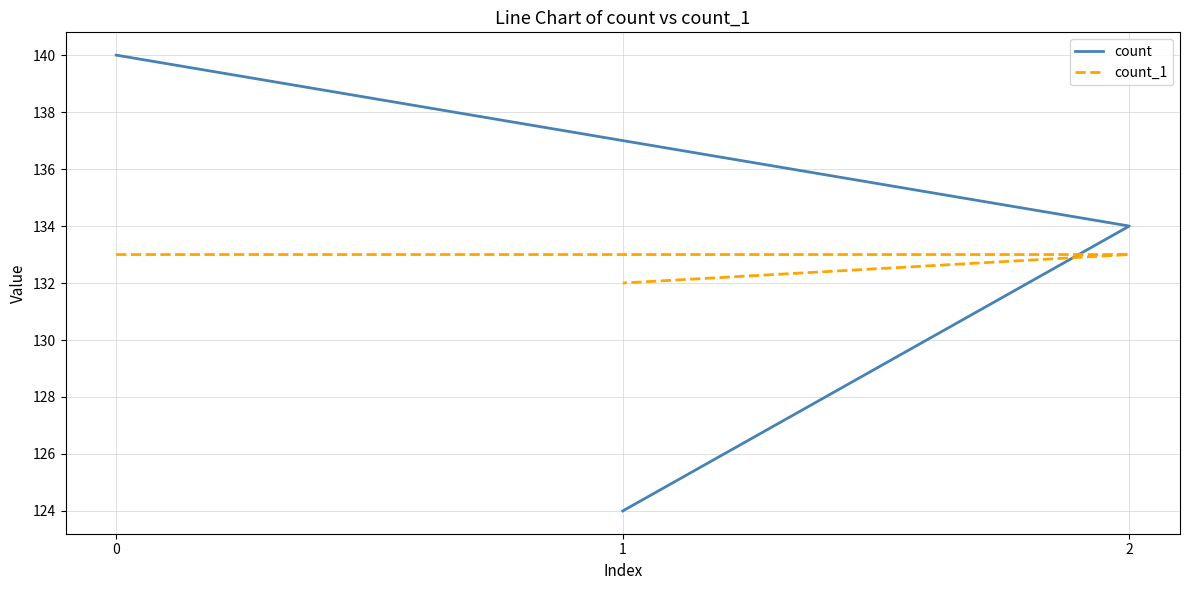

List the labels in order of count value, largest first.

0, 2, 1